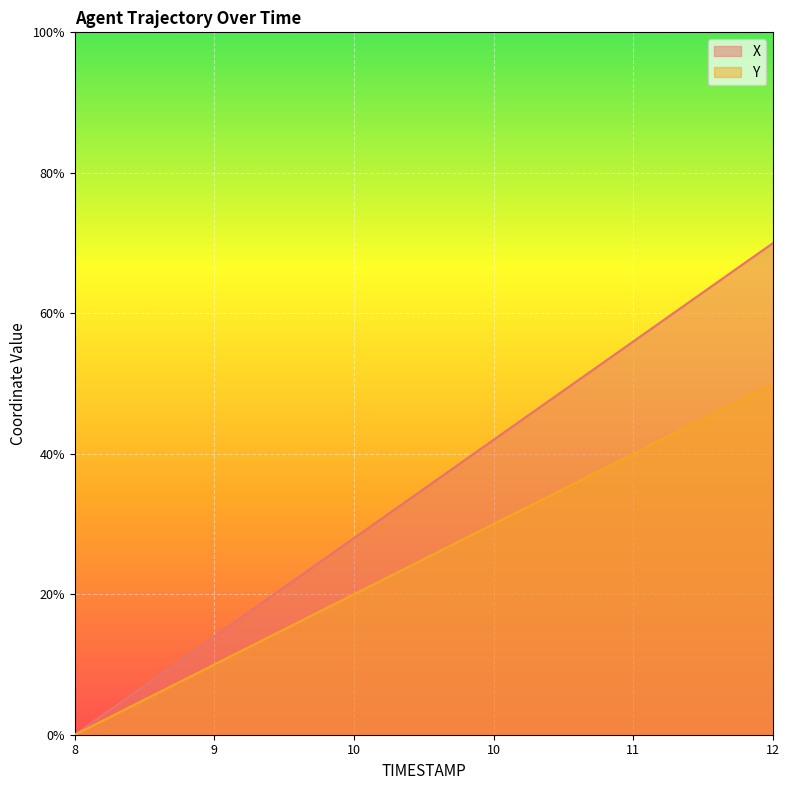

Does the chart display data point markers on the line(s)?

No